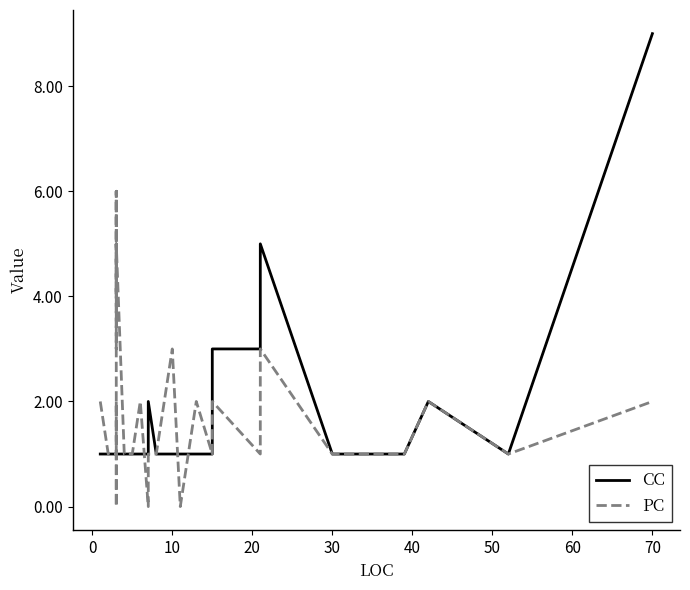

What are all the series names shown in the legend?

CC, PC